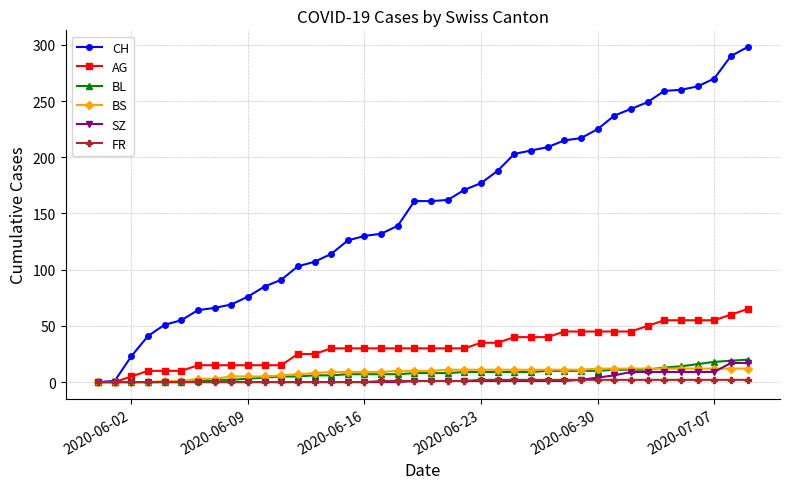

Which series has the largest total across all categories?

CH